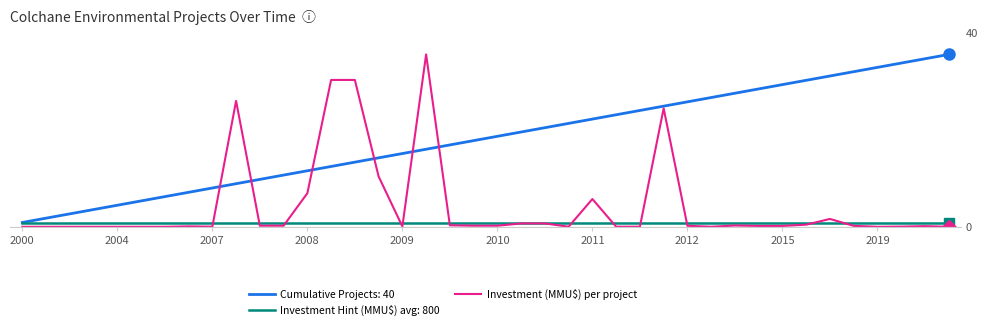

The chart shows a value of 0.2 at 10. True or false?

True